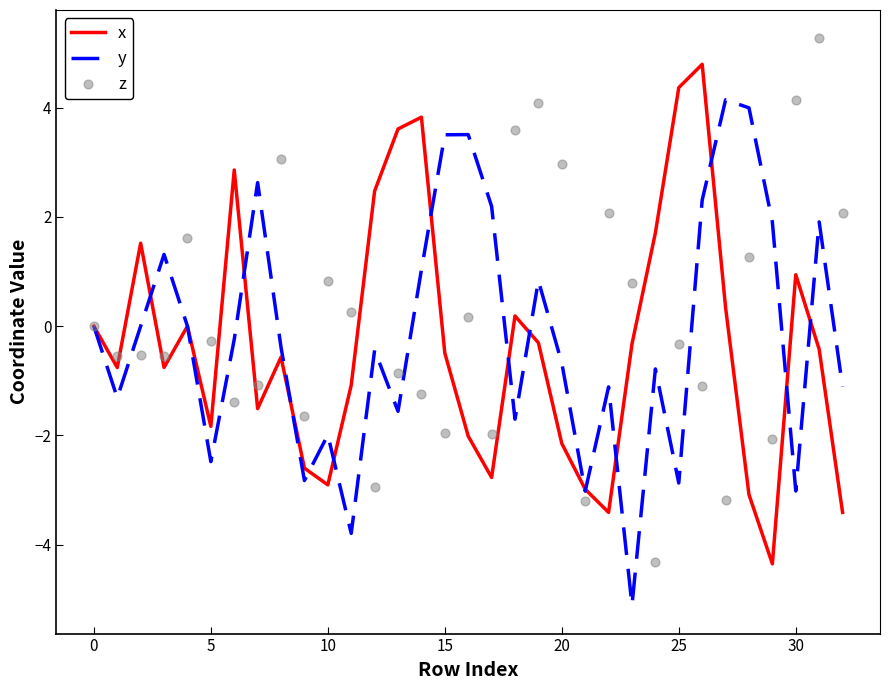

Is the value of x at 21 greater than the value of y at 22?

No